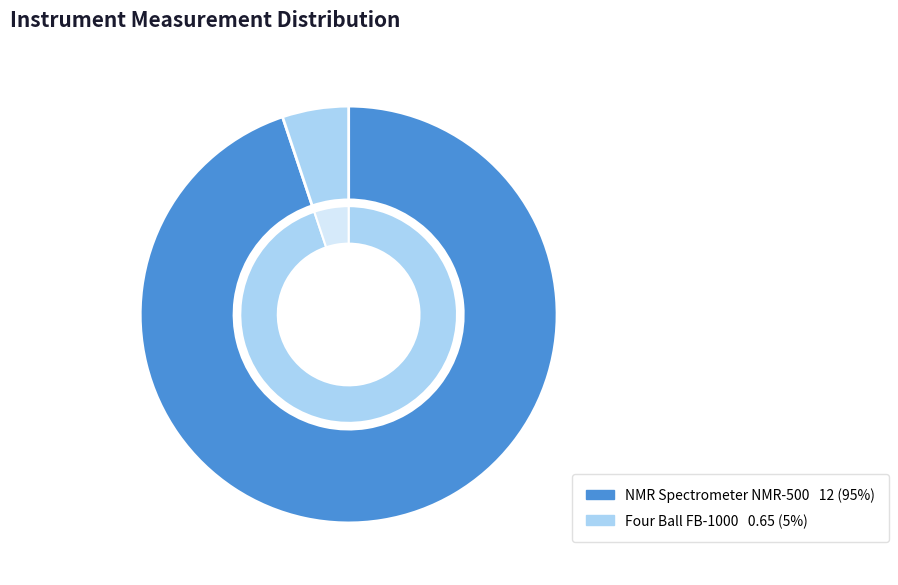

How many slices are in this pie chart?

2